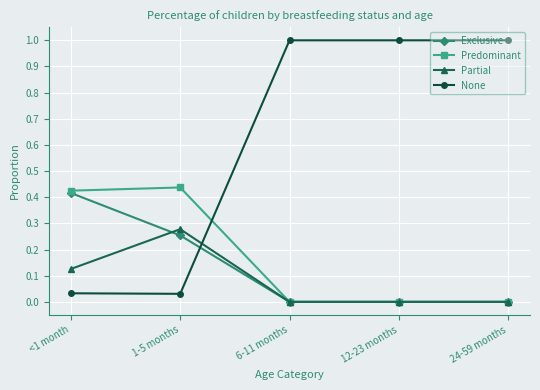

The value of Exclusive at 12-23 months is 0.0. True or false?

True